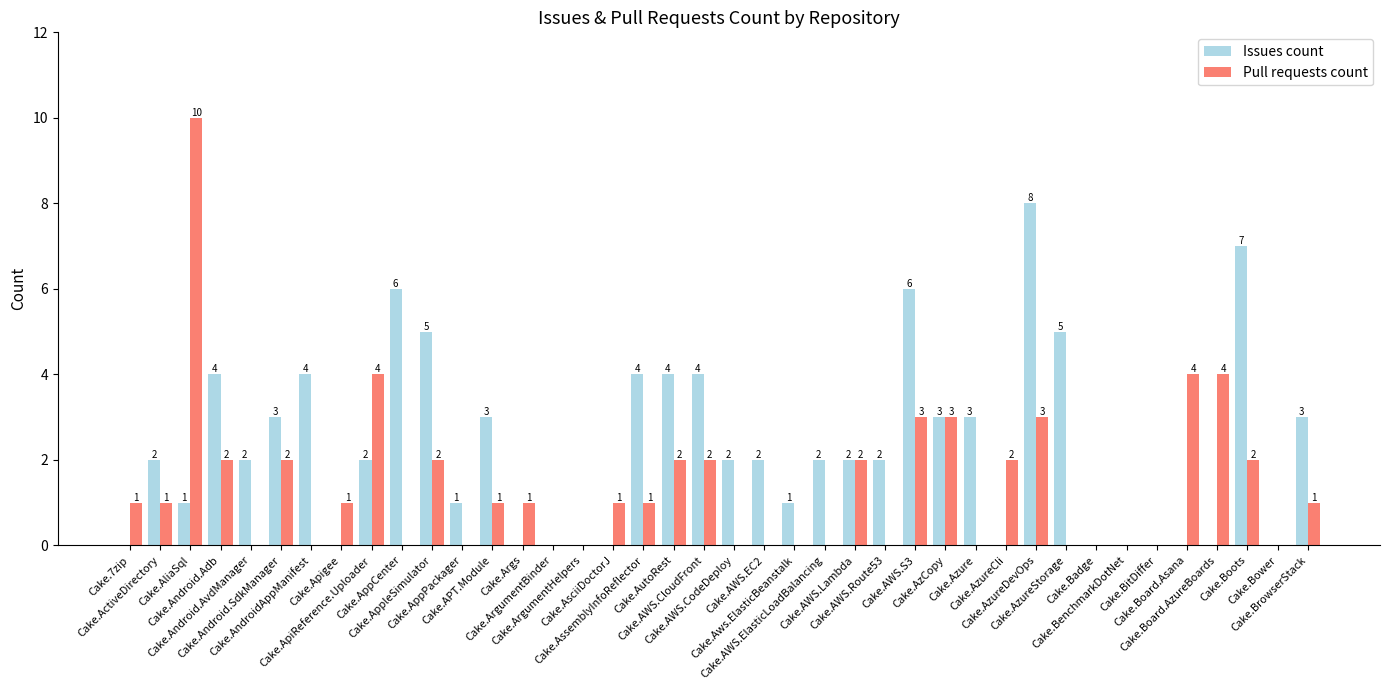

What is the sum of the Pull requests count values at Cake.AWS.Route53 and Cake.AzCopy?

3